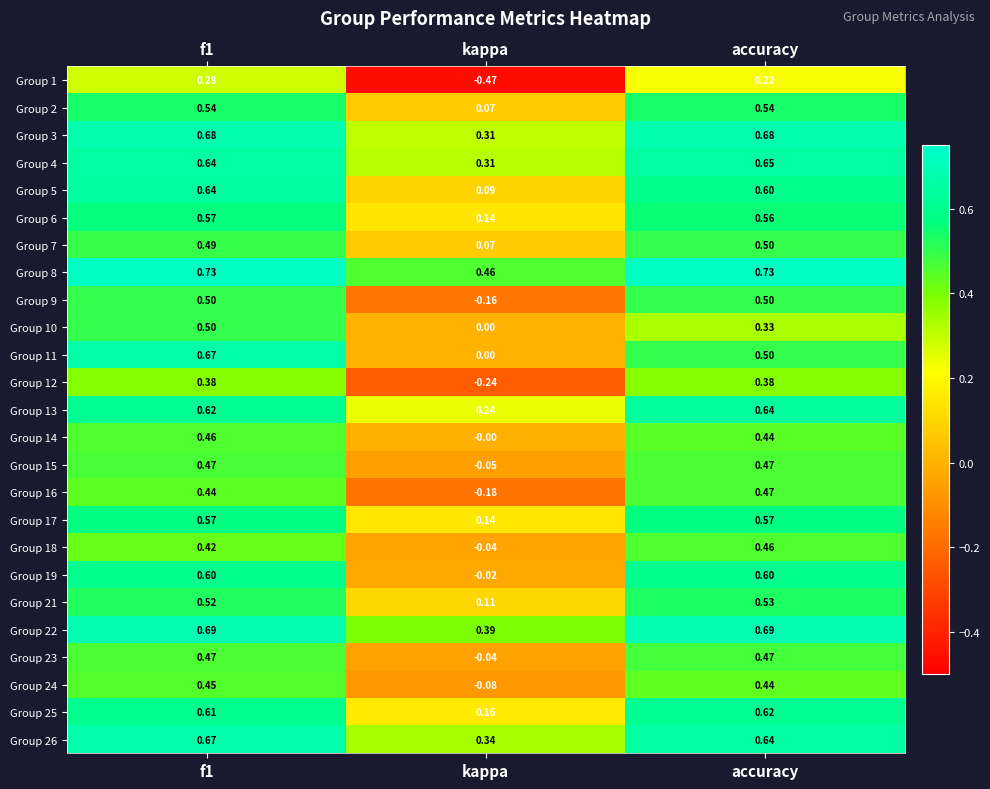

At which category does the chart reach its minimum across all series?

kappa